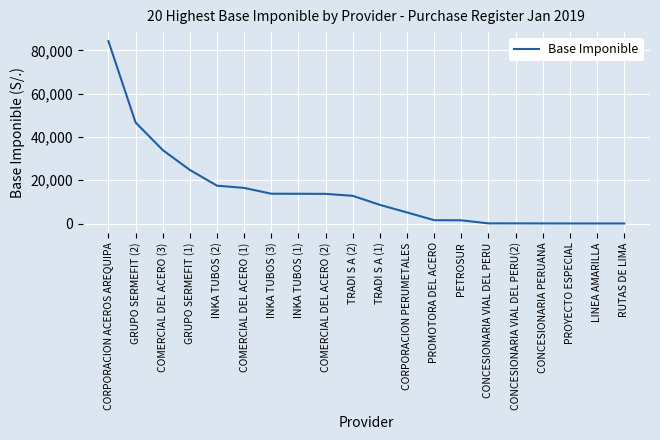

Does the chart have visible grid lines?

Yes